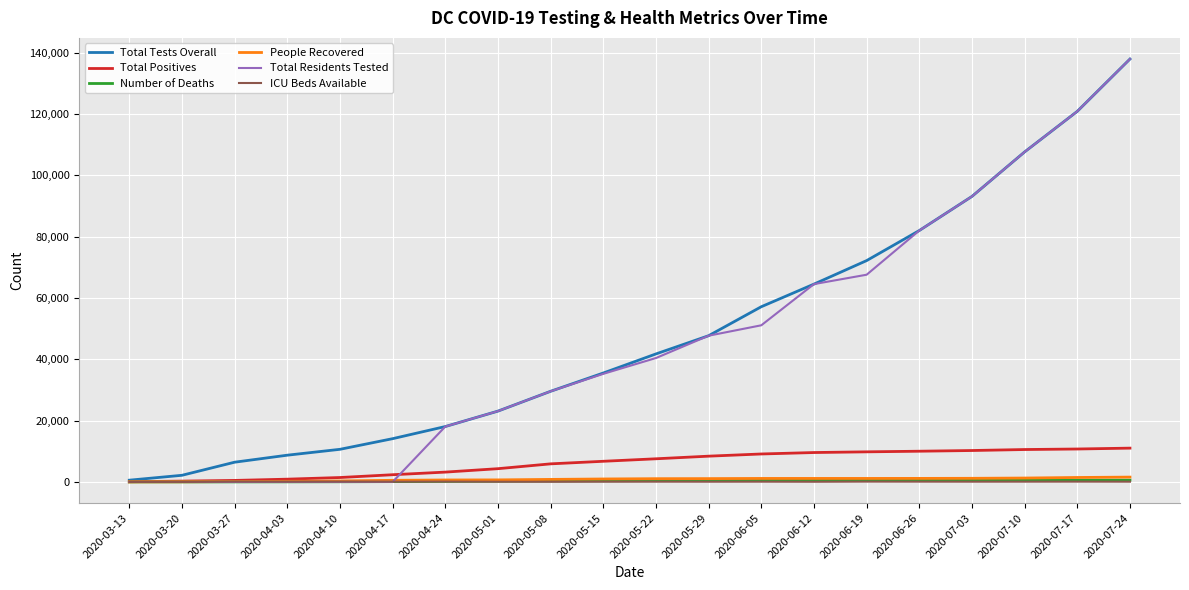

At which category is the sum across all series the highest?

2020-07-24